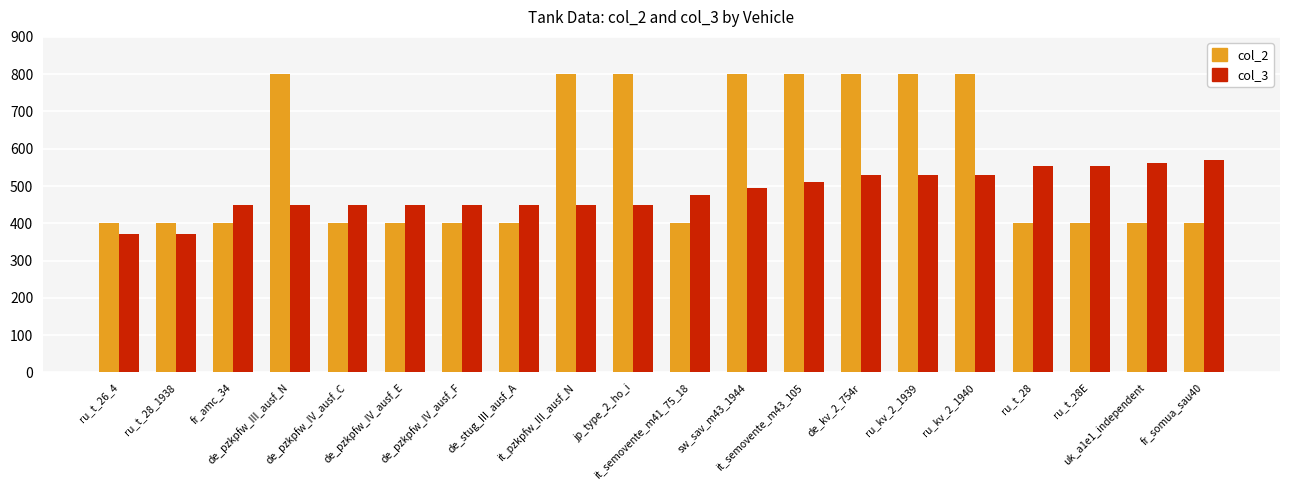

What is the value of the col_3 bar at the 8th from the left?

450